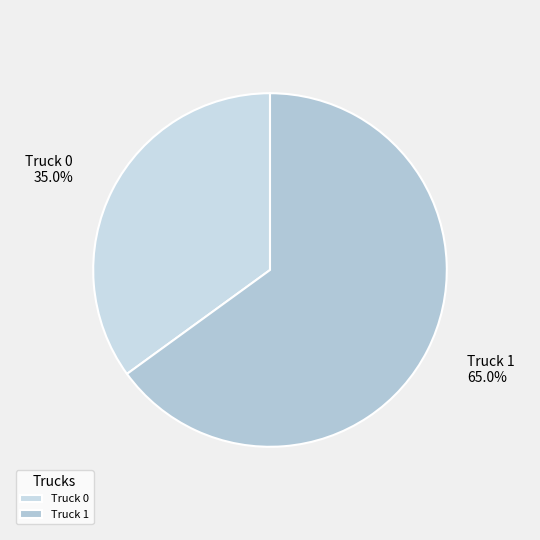

How much of the chart is everything except Truck 0?

65.0%